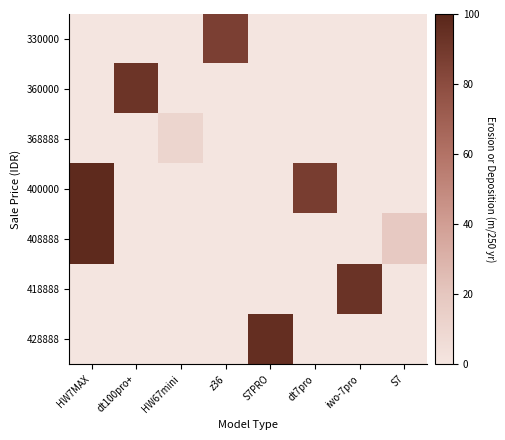

At which category does the chart reach its peak across all series?

HW7MAX